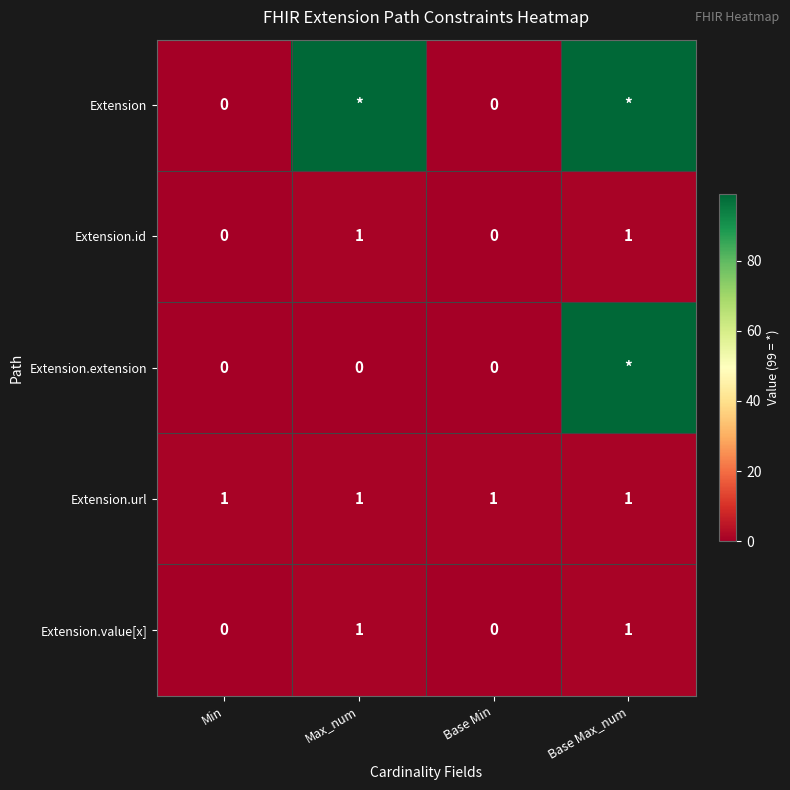

The value of Extension.url at Max_num is 2. True or false?

False